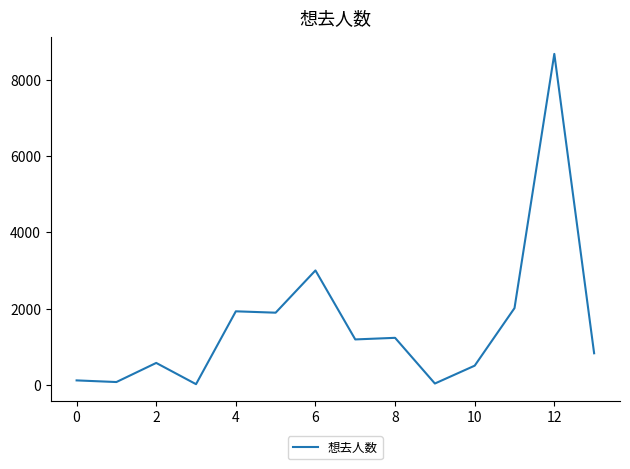

What is the greatest value displayed?

8680